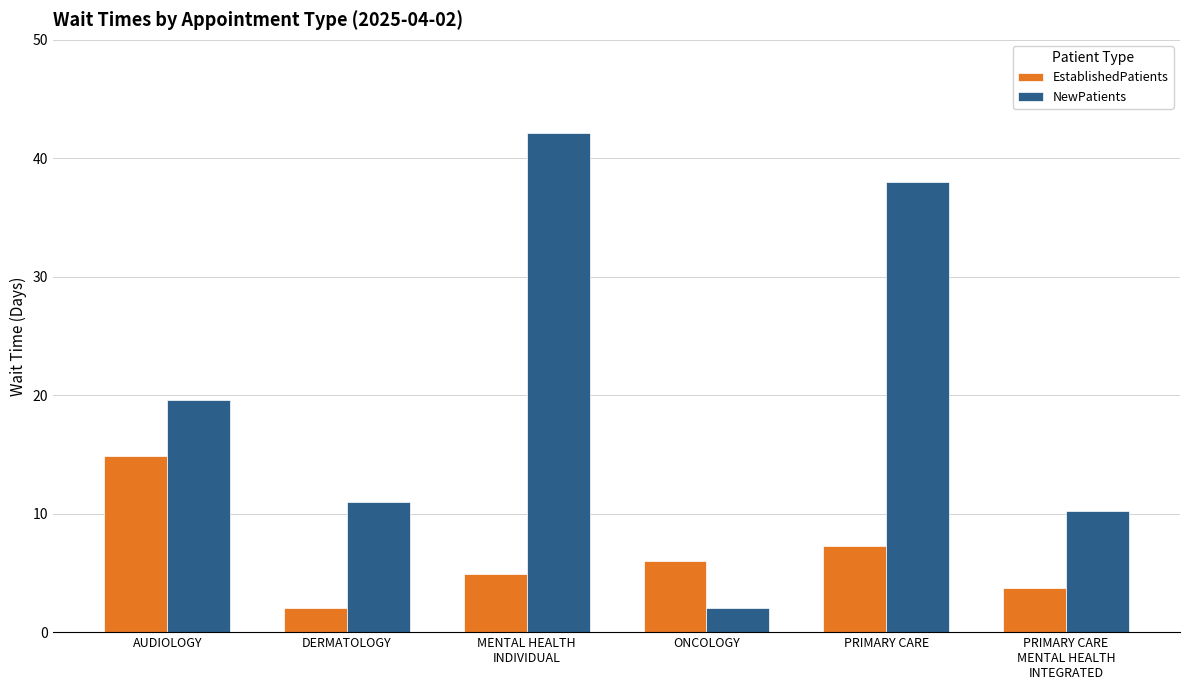

At PRIMARY CARE, list the series in order from largest to smallest.

NewPatients, EstablishedPatients